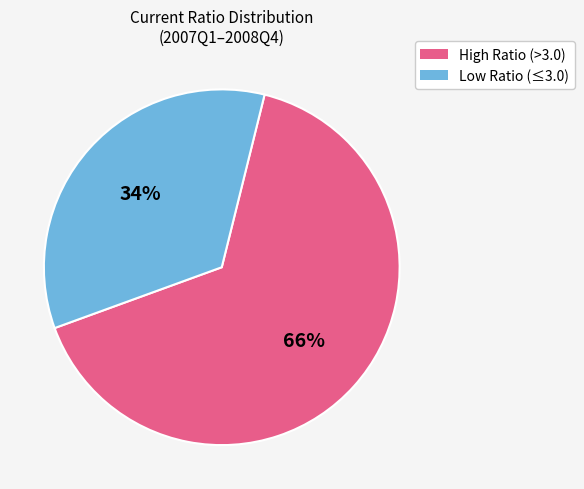

To the nearest percent, what is the average slice percentage?

50%